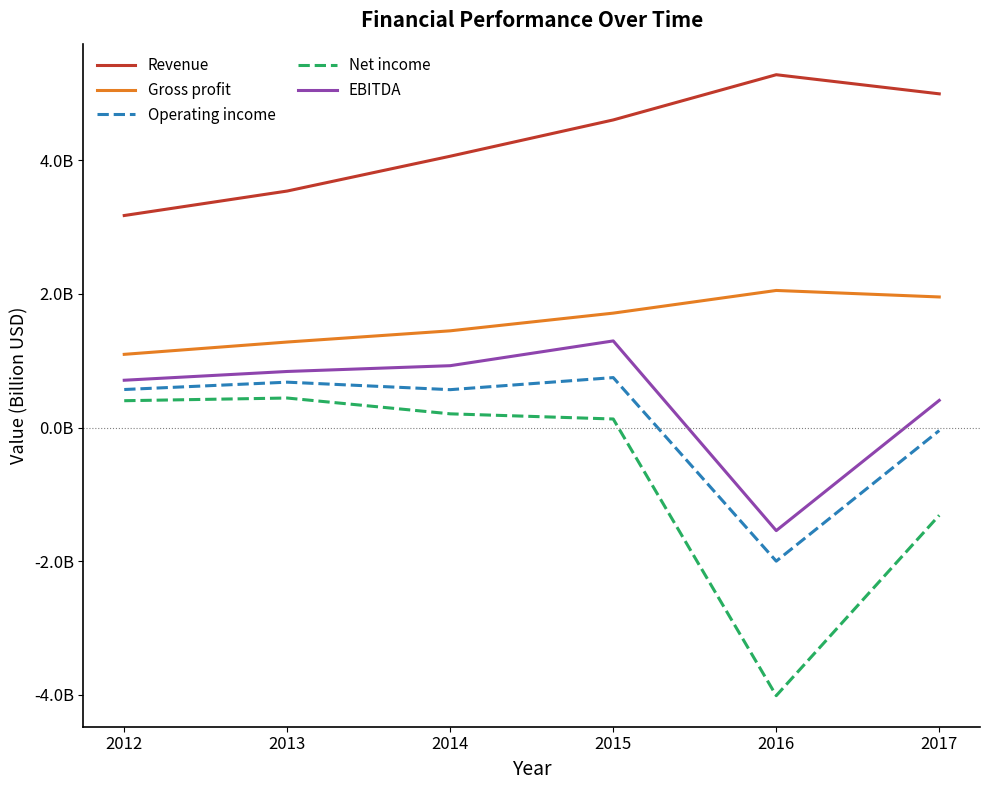

Is this an area chart (filled region under the line)?

No